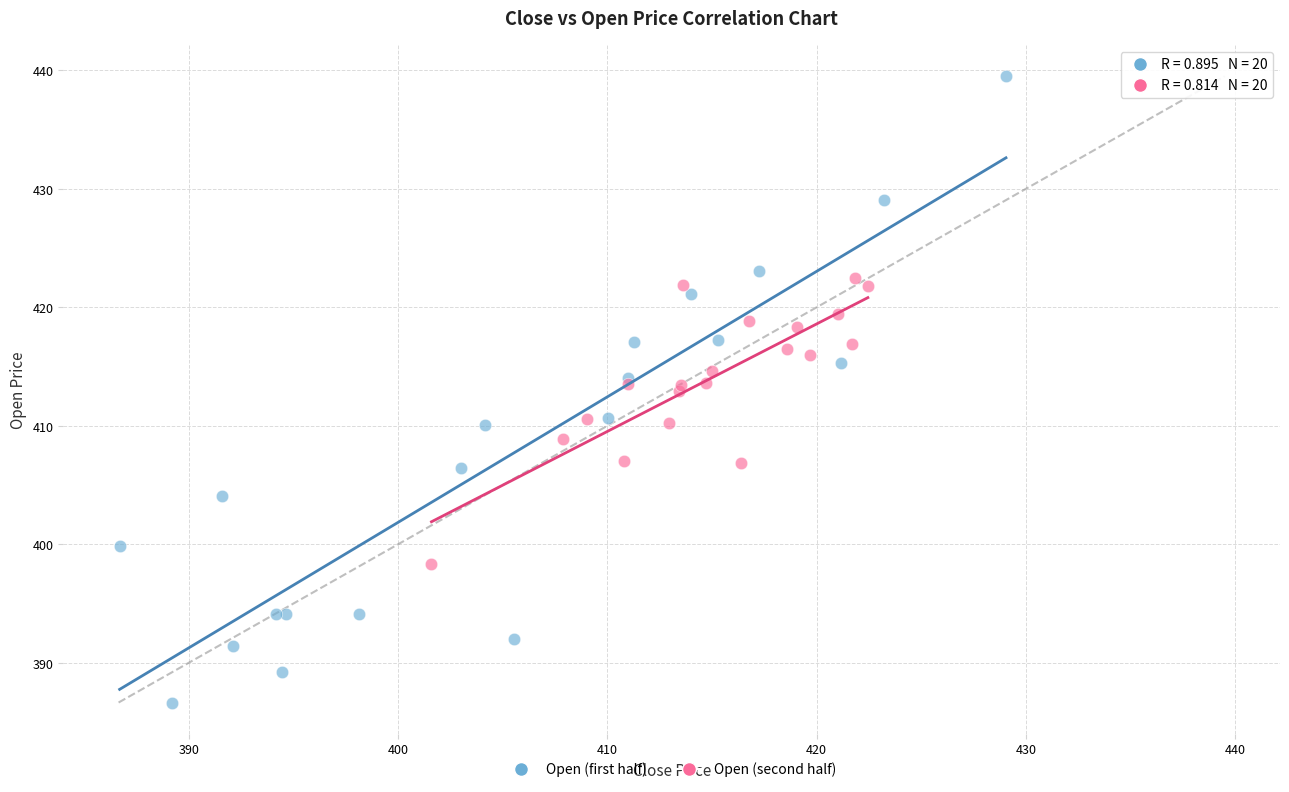

Which series reaches the minimum Y coordinate?

Open (first half)